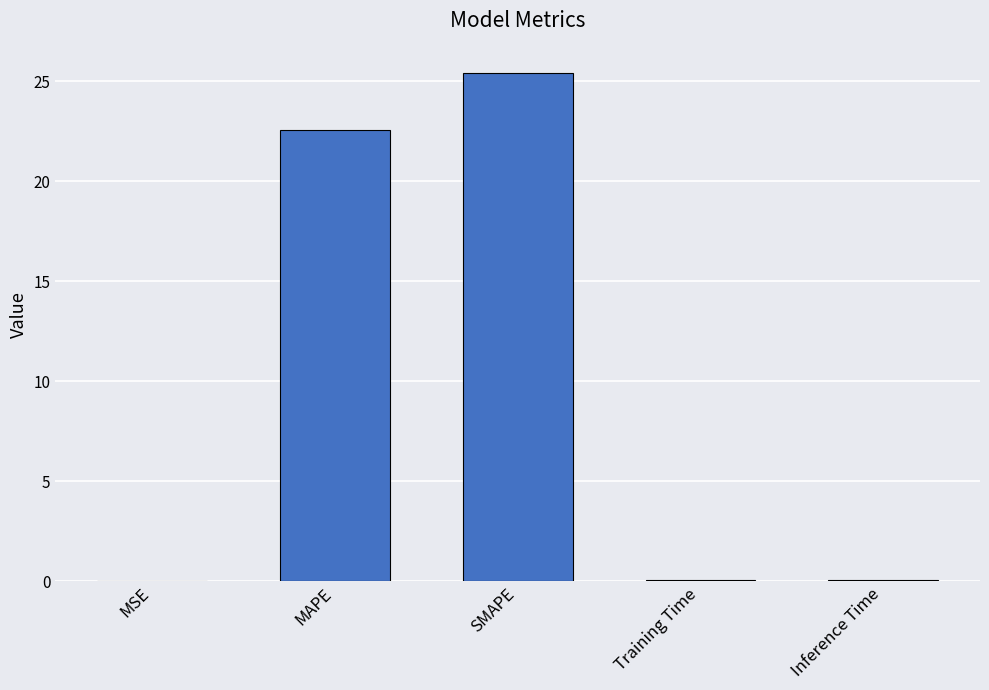

What is the sum of all values?

48.1